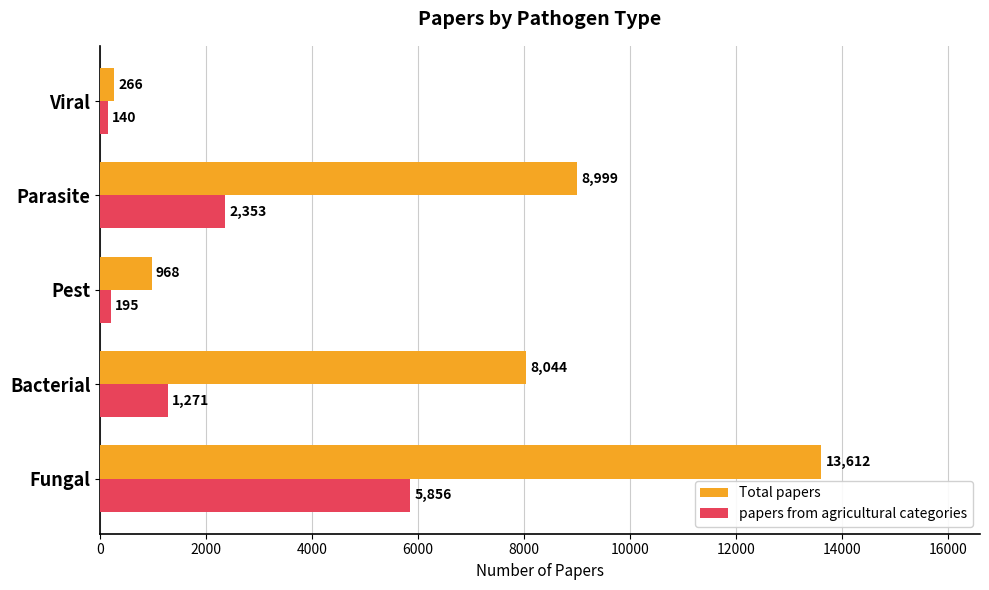

Where is Total papers nearest to the value 6939?

Bacterial